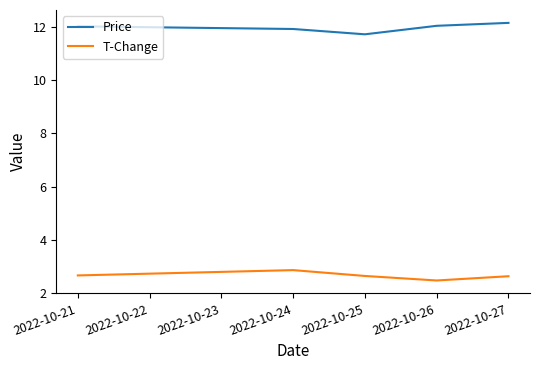

At which category does Price reach its first local valley?

2022-10-25